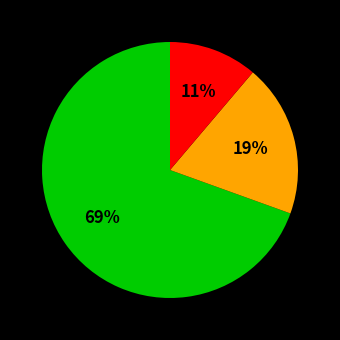

Is there any slice that represents more than half of the pie?

Yes